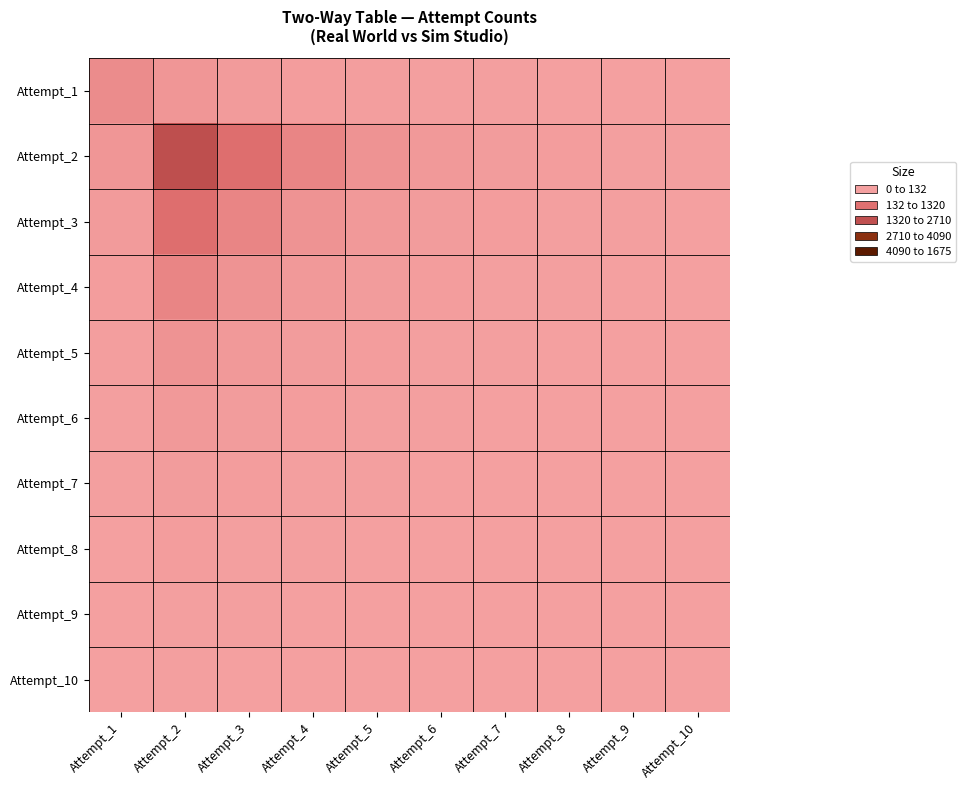

Reading left to right, list all the values displayed in this chart.

Attempt_1: Attempt_1=171	Attempt_2=83	Attempt_3=43	Attempt_4=23	Attempt_5=15	Attempt_6=12	Attempt_7=7	Attempt_8=4	Attempt_9=3	Attempt_10=3
Attempt_2: Attempt_1=83	Attempt_2=849	Attempt_3=434	Attempt_4=231	Attempt_5=116	Attempt_6=59	Attempt_7=32	Attempt_8=22	Attempt_9=13	Attempt_10=8
Attempt_3: Attempt_1=43	Attempt_2=434	Attempt_3=231	Attempt_4=116	Attempt_5=59	Attempt_6=32	Attempt_7=22	Attempt_8=13	Attempt_9=8	Attempt_10=2
Attempt_4: Attempt_1=23	Attempt_2=231	Attempt_3=116	Attempt_4=59	Attempt_5=32	Attempt_6=22	Attempt_7=13	Attempt_8=8	Attempt_9=2	Attempt_10=0
Attempt_5: Attempt_1=15	Attempt_2=116	Attempt_3=59	Attempt_4=32	Attempt_5=22	Attempt_6=13	Attempt_7=8	Attempt_8=2	Attempt_9=0	Attempt_10=0
Attempt_6: Attempt_1=12	Attempt_2=59	Attempt_3=32	Attempt_4=22	Attempt_5=13	Attempt_6=8	Attempt_7=2	Attempt_8=0	Attempt_9=0	Attempt_10=0
Attempt_7: Attempt_1=7	Attempt_2=32	Attempt_3=22	Attempt_4=13	Attempt_5=8	Attempt_6=2	Attempt_7=0	Attempt_8=0	Attempt_9=0	Attempt_10=0
Attempt_8: Attempt_1=4	Attempt_2=22	Attempt_3=13	Attempt_4=8	Attempt_5=2	Attempt_6=0	Attempt_7=0	Attempt_8=0	Attempt_9=0	Attempt_10=0
Attempt_9: Attempt_1=3	Attempt_2=13	Attempt_3=8	Attempt_4=2	Attempt_5=0	Attempt_6=0	Attempt_7=0	Attempt_8=0	Attempt_9=0	Attempt_10=0
Attempt_10: Attempt_1=3	Attempt_2=8	Attempt_3=2	Attempt_4=0	Attempt_5=0	Attempt_6=0	Attempt_7=0	Attempt_8=0	Attempt_9=0	Attempt_10=0